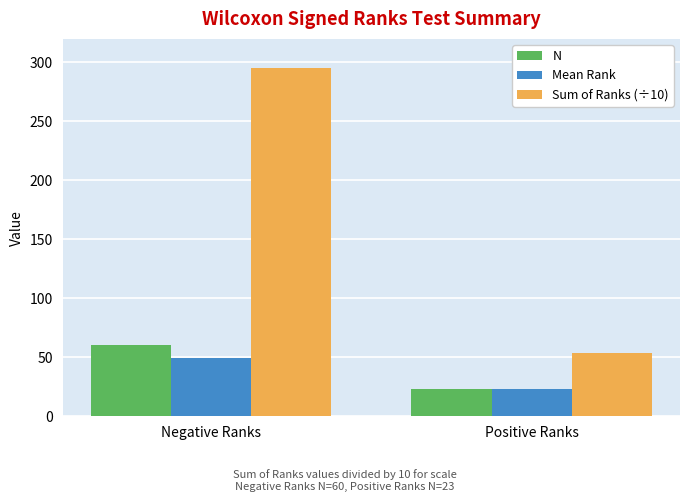

Reading left to right, transcribe all the data shown in this chart.

N: 60.0	23.0
Mean Rank: 49.2	23.2
Sum of Ranks (÷10): 295.2	53.4